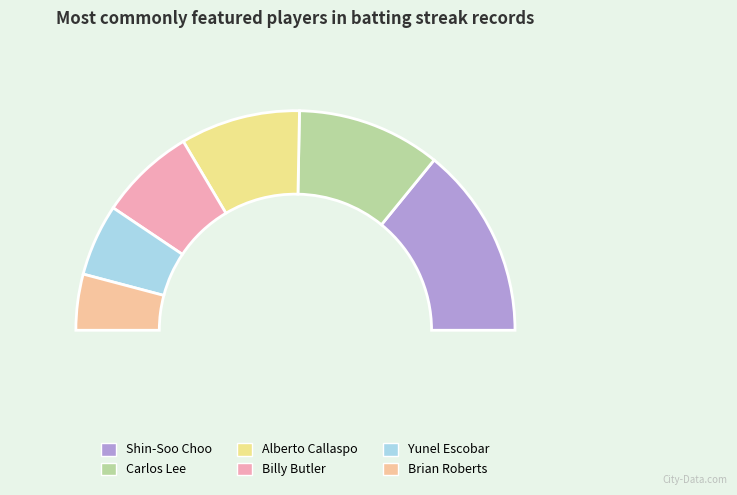

To the nearest percent, what portion does Billy Butler represent?

14%